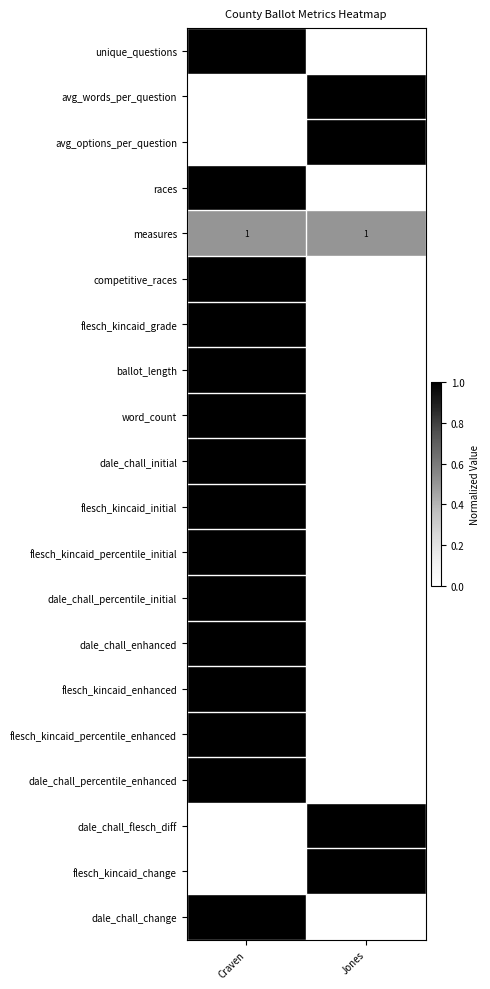

Which category has the lowest value across all series?

Craven